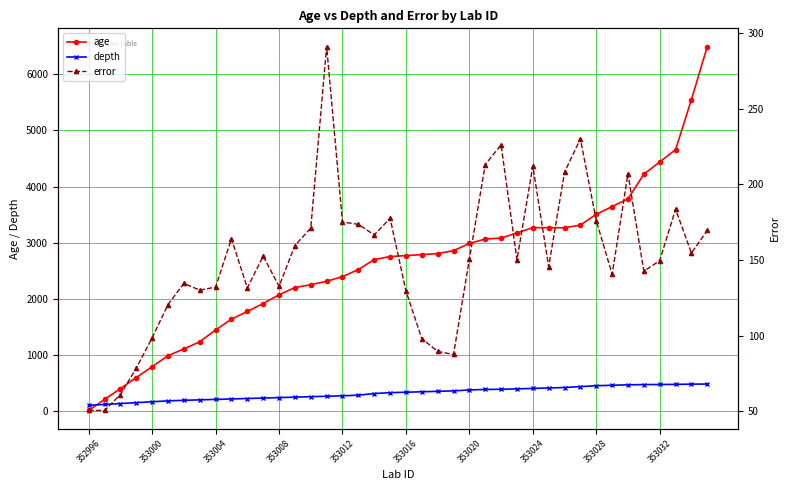

What is the maximum value for age?

6496